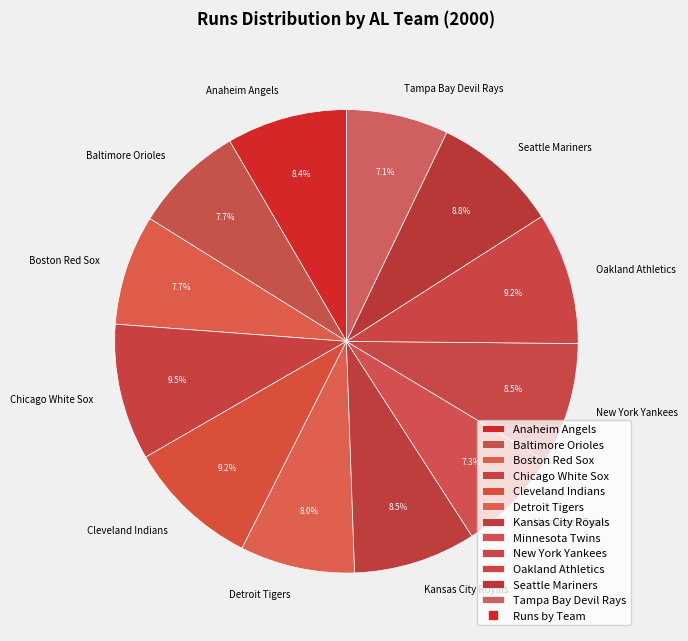

Do Tampa Bay Devil Rays and Oakland Athletics together represent more than half of the pie?

No